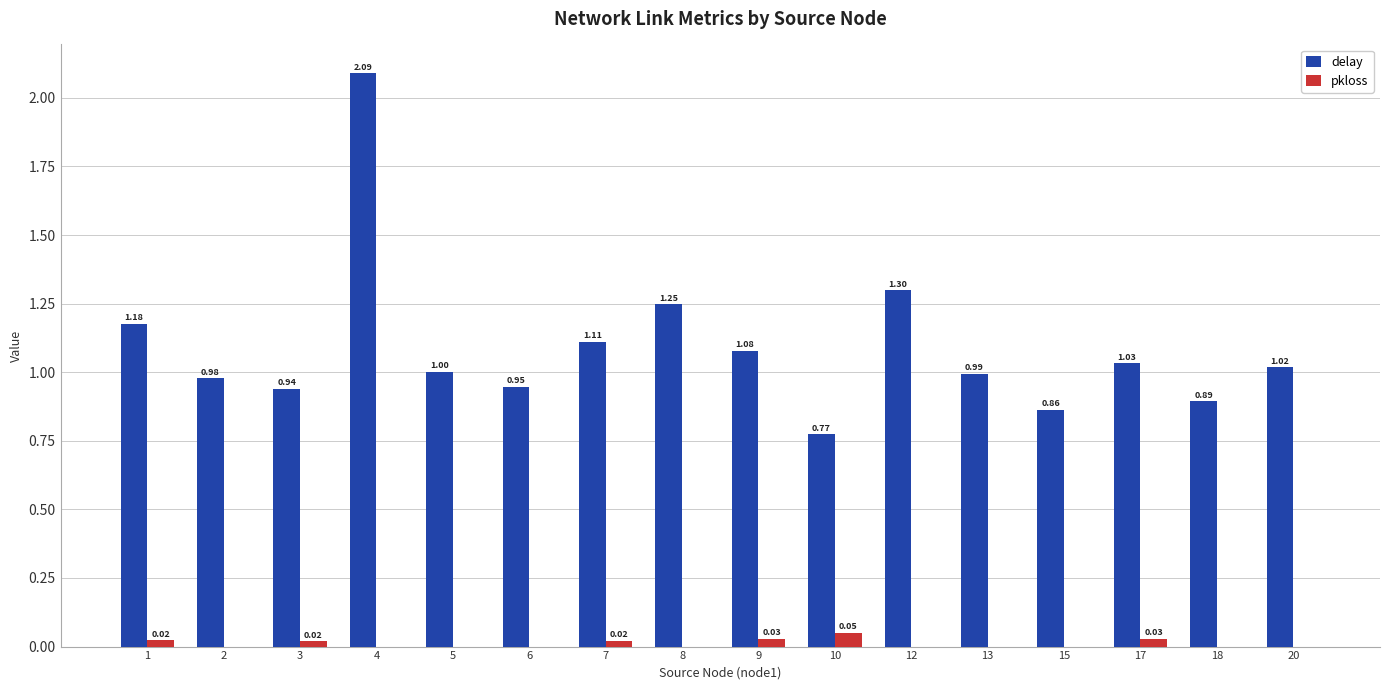

At which category is the sum across all series the highest?

4